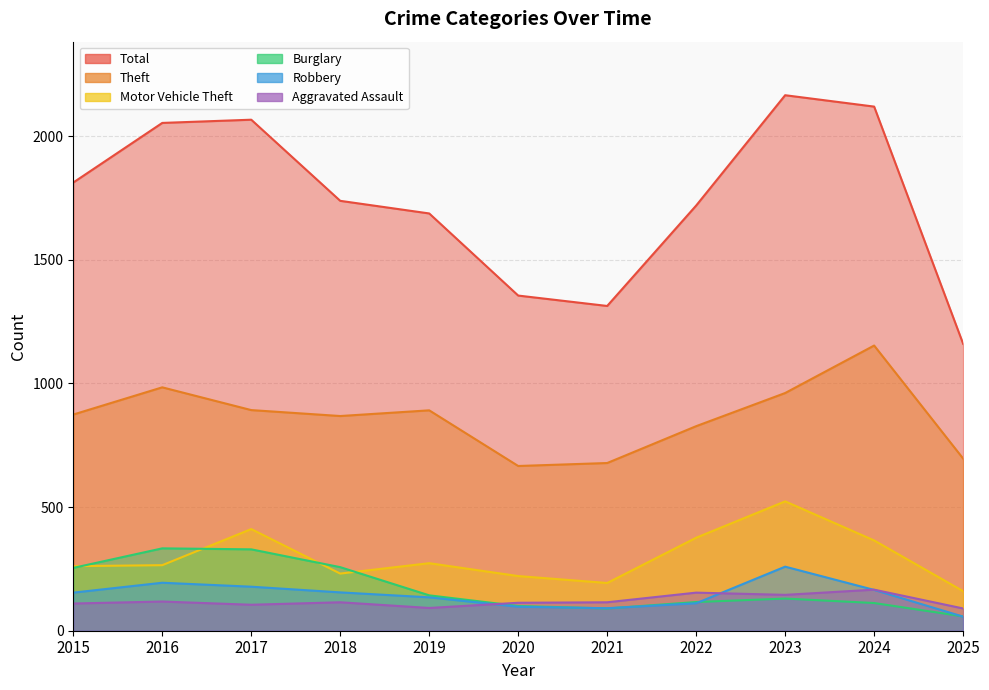

Which series has the largest total across all categories?

Total